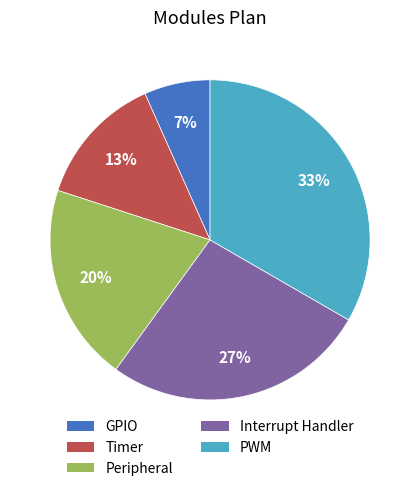

What percentage is the Timer slice, to the nearest percent?

13%